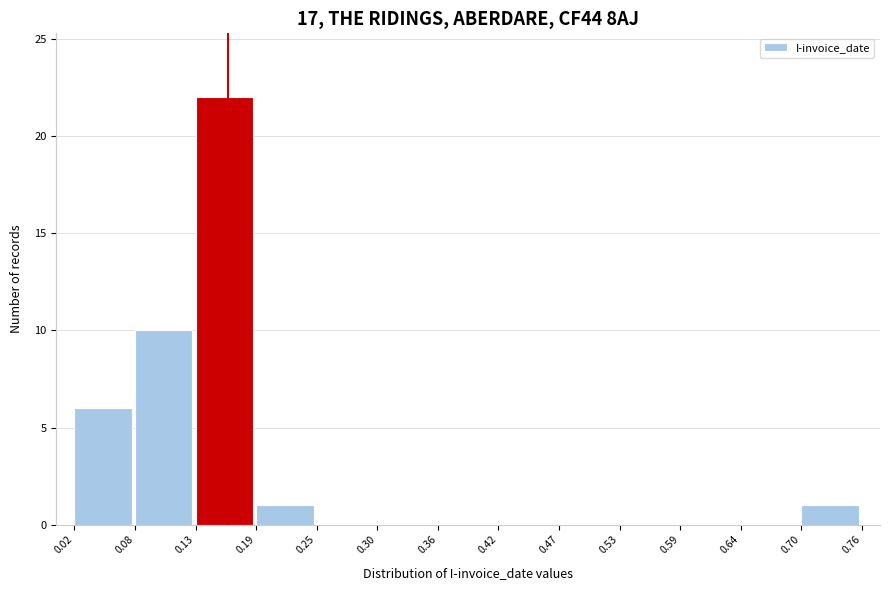

Reading left to right, list every bar in this chart as the range it spans on the x-axis followed by its height. The values are not printed on the chart, so give them approximately, as read against the axis.

0.02 to 0.08: 6
0.08 to 0.13: 10
0.13 to 0.19: 22
0.19 to 0.25: 1
0.25 to 0.30: 0
0.30 to 0.36: 0
0.36 to 0.42: 0
0.42 to 0.47: 0
0.47 to 0.53: 0
0.53 to 0.59: 0
0.59 to 0.64: 0
0.64 to 0.70: 0
0.70 to 0.76: 1